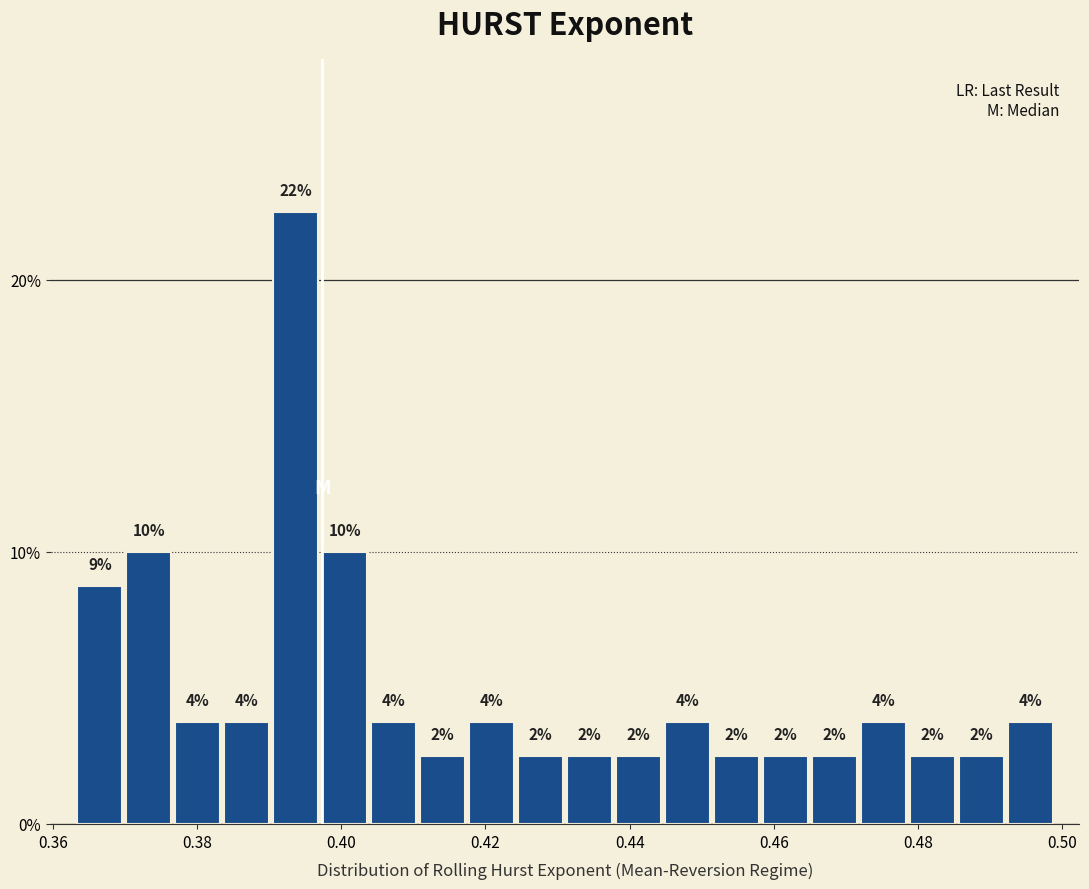

Read against the x-axis, roughly where is the centre of the tallest bar?

0.394